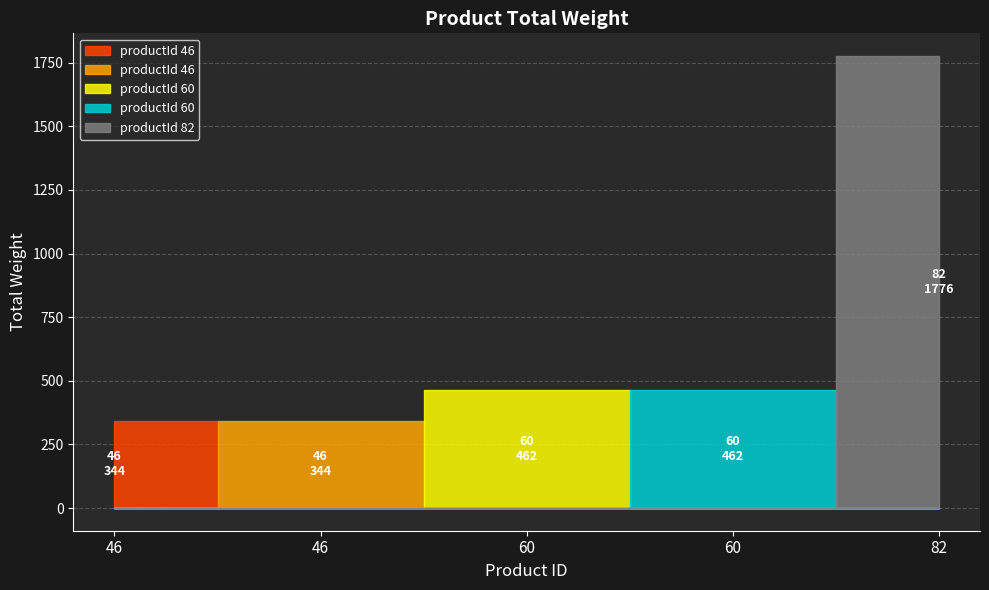

Reading right to left, list all the values displayed in this chart.

82=1776	60=462	60=462	46=344	46=344